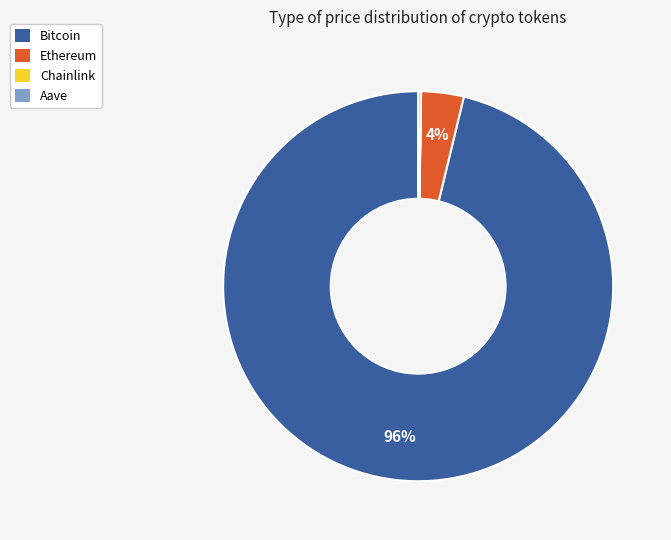

Which category has the biggest portion of the pie?

Bitcoin